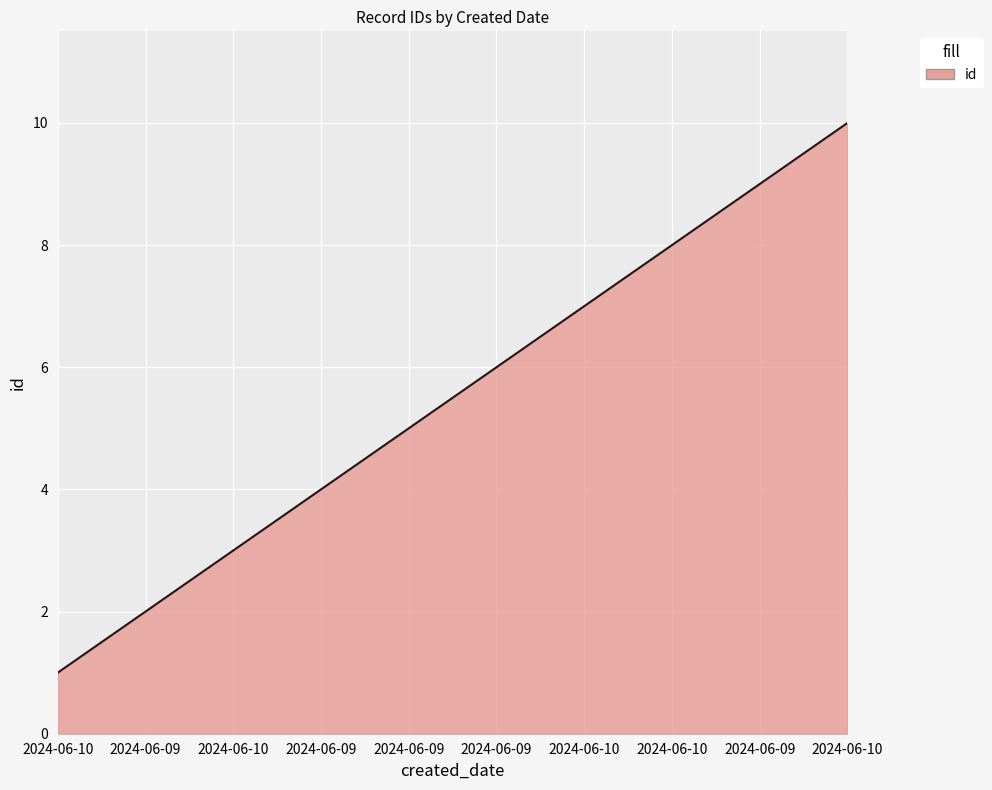

List the labels in order of value, smallest first.

2024-06-10, 2024-06-09, 2024-06-10, 2024-06-09, 2024-06-09, 2024-06-09, 2024-06-10, 2024-06-10, 2024-06-09, 2024-06-10